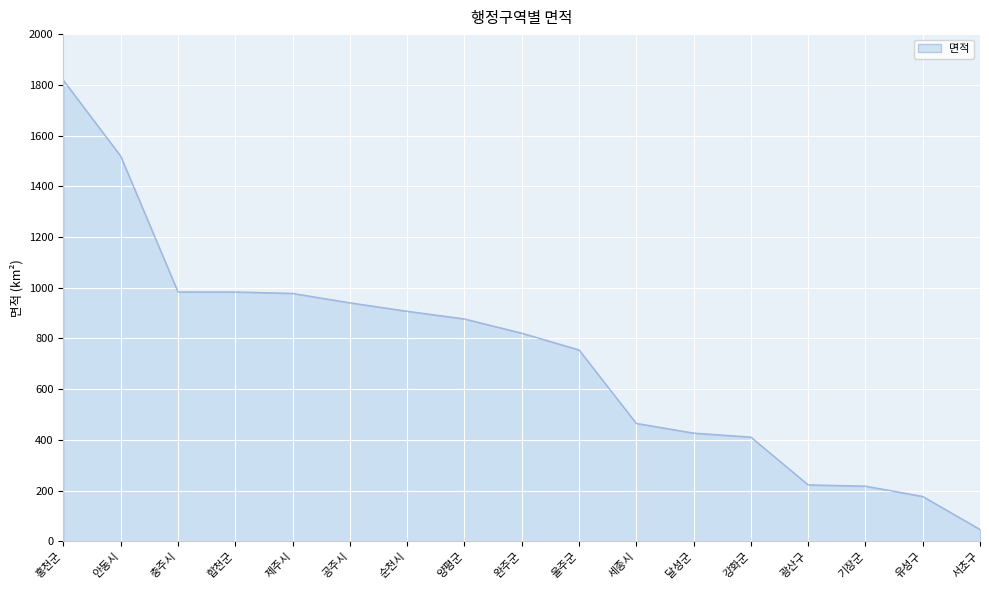

What is the ratio of the value at 기장군 to the value at 완주군?

0.3